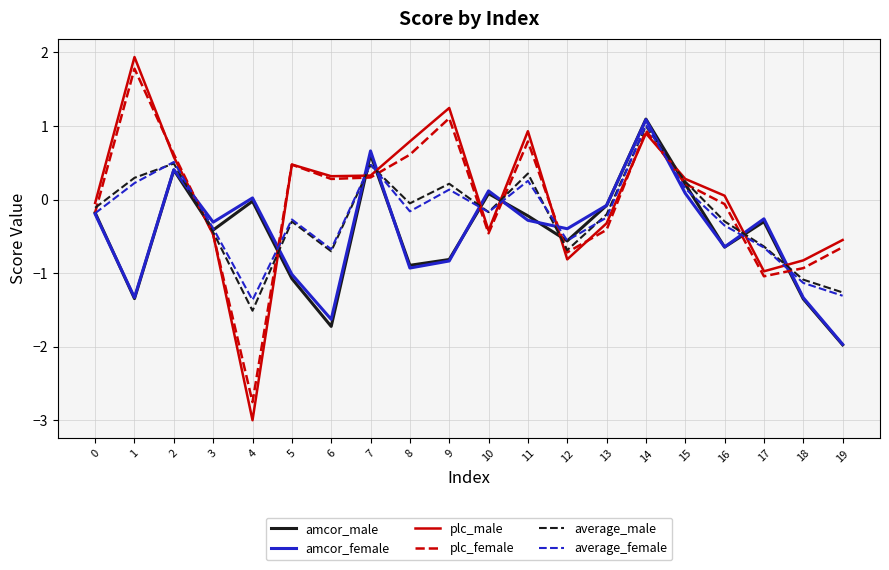

Which series changed the most between 6 and 18?

plc_female